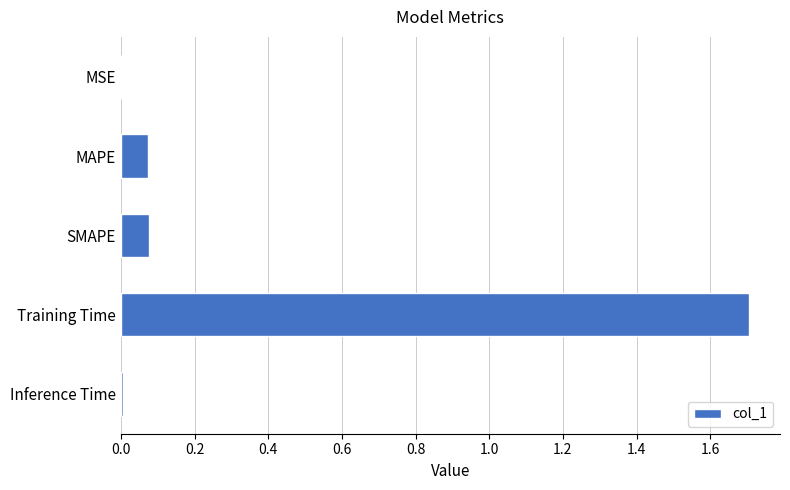

What is the average value?

0.4